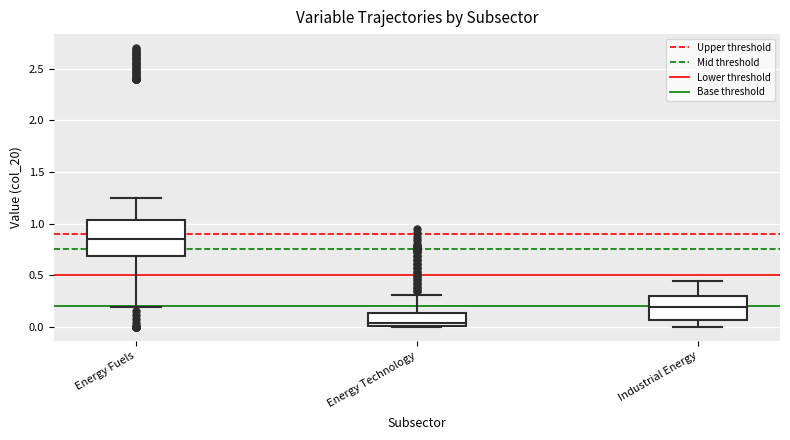

Reading left to right, read every box against the y-axis: the position of its median line, the range the box covers, and the ends of its whiskers. The values are not printed on the chart, so give them approximately, as read against the axis.

Energy Fuels: median 0.85, box 0.70 to 1.05, whiskers 0.20 to 1.25
Energy Technology: median 0.05, box 0.00 to 0.15, whiskers 0.00 to 0.30
Industrial Energy: median 0.20, box 0.05 to 0.30, whiskers 0.00 to 0.45